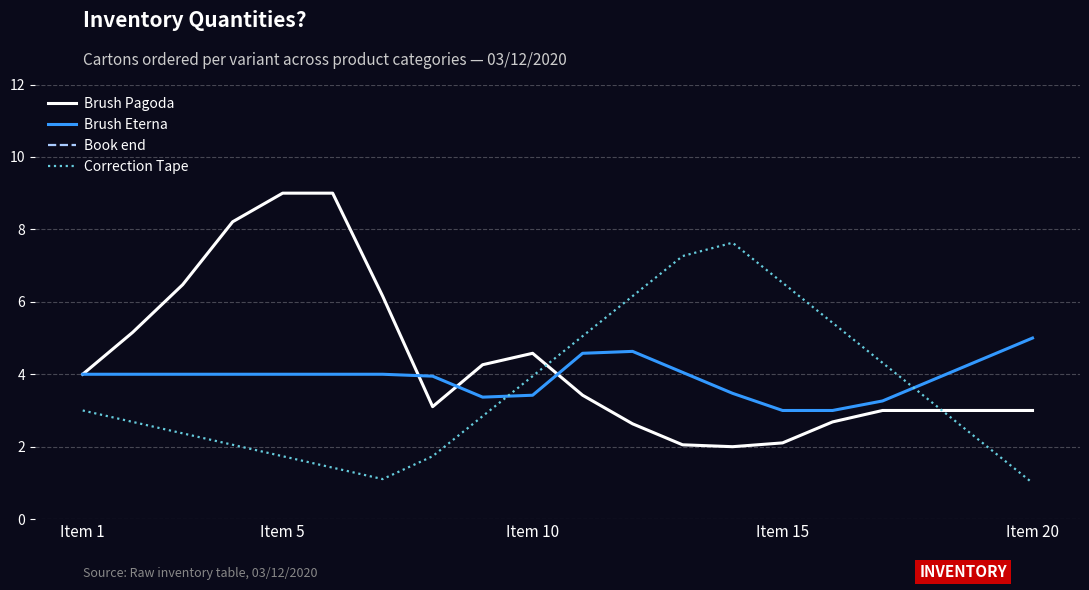

What is the value of the Correction Tape point at the 15th from the left?

6.5